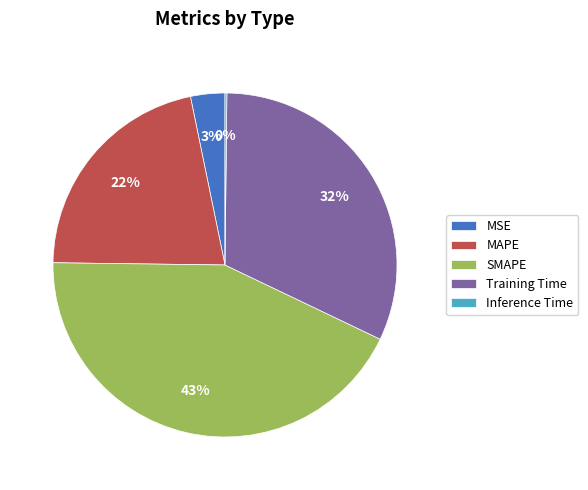

Does any single category account for the majority?

No